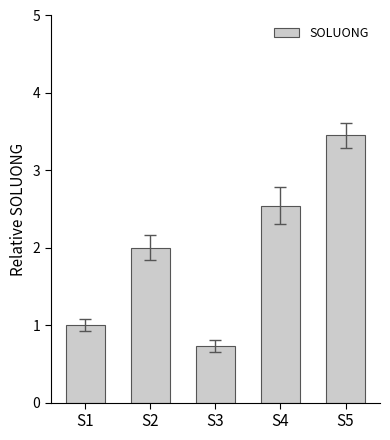

Which has a higher value, S3 or S1?

S1